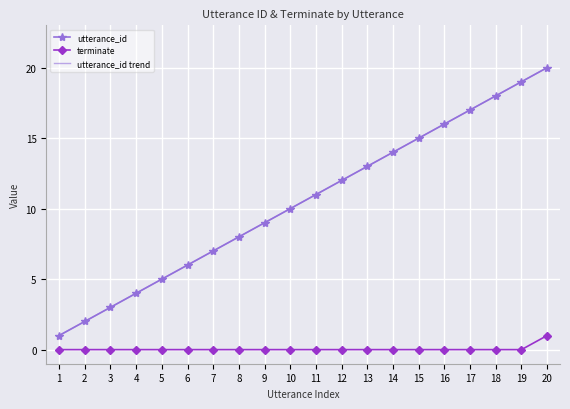

At which label is terminate closest to 0?

1